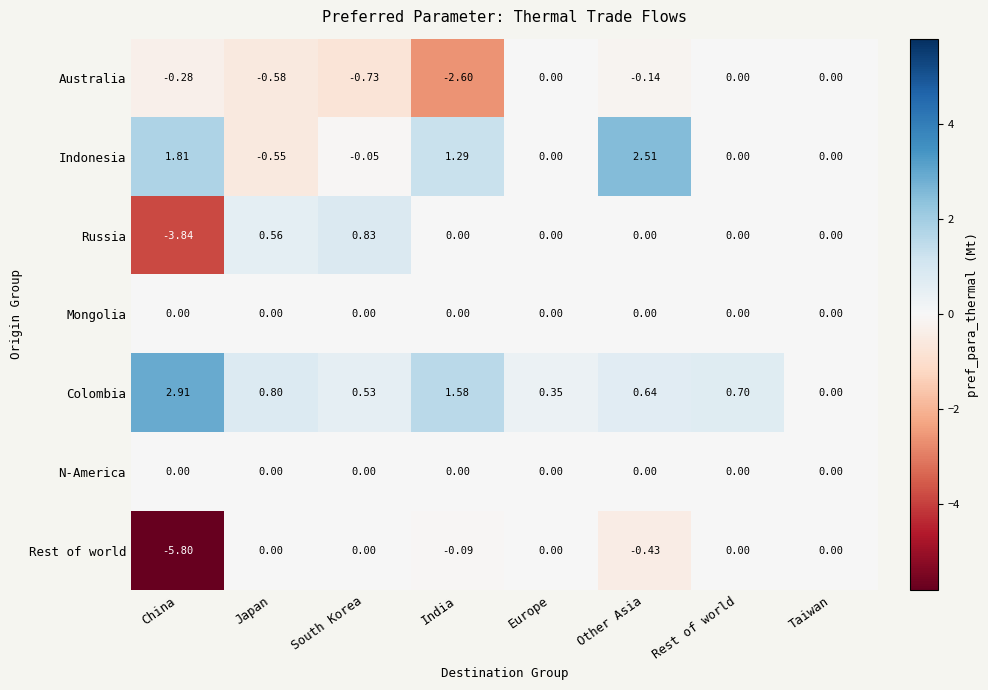

Which label corresponds to the smallest value in the chart?

China